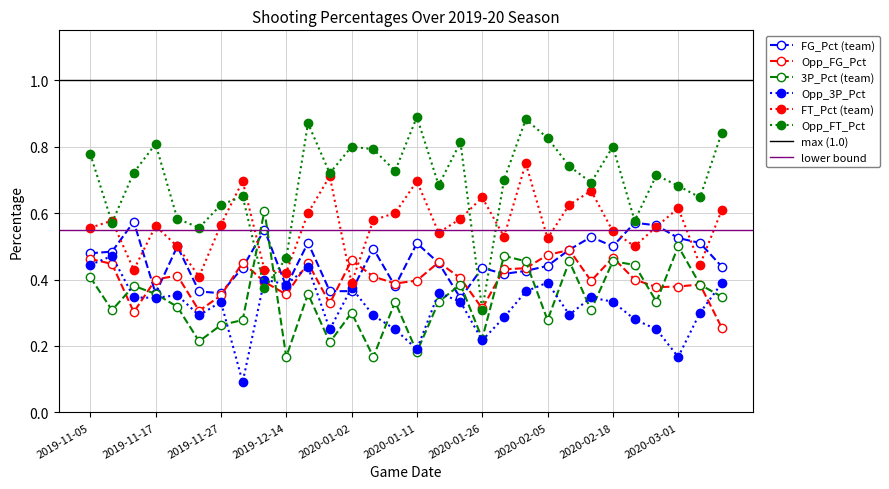

True or false: FT_Pct has more than 2 points higher than both neighbors.

True